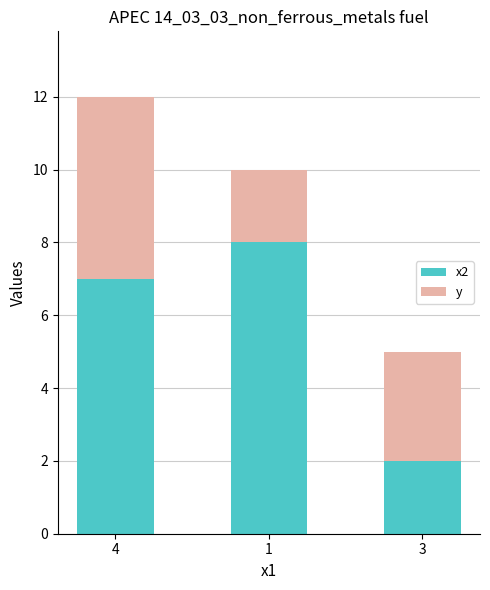

At which category is the sum across all series the highest?

4